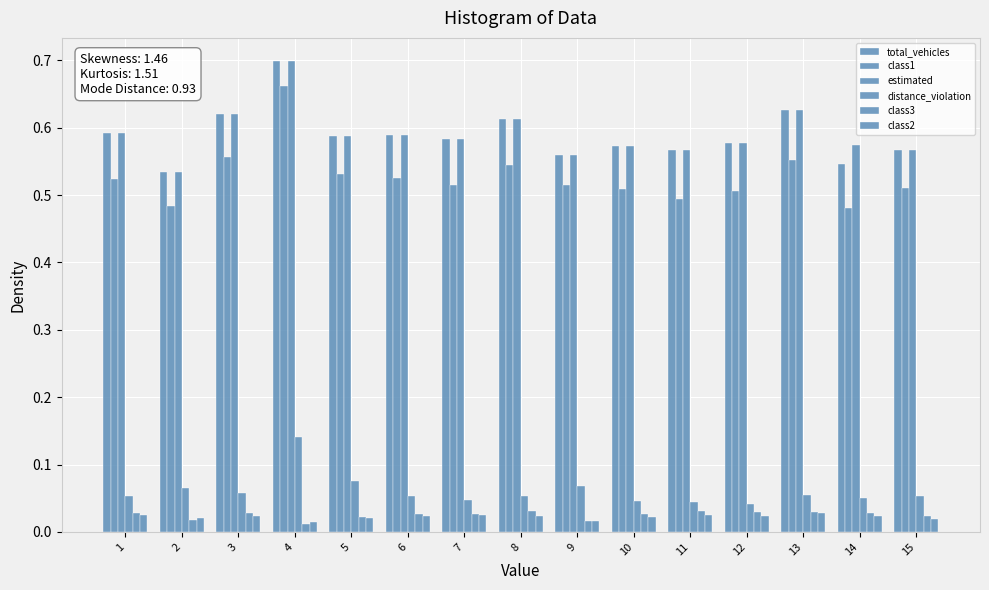

Reading left to right, what are all the values shown in this chart?

total_vehicles: 1=0.6	2=0.5	3=0.6	4=0.7	5=0.6	6=0.6	7=0.6	8=0.6	9=0.6	10=0.6	11=0.6	12=0.6	13=0.6	14=0.5	15=0.6
class1: 1=0.5	2=0.5	3=0.6	4=0.7	5=0.5	6=0.5	7=0.5	8=0.5	9=0.5	10=0.5	11=0.5	12=0.5	13=0.6	14=0.5	15=0.5
estimated: 1=0.6	2=0.5	3=0.6	4=0.7	5=0.6	6=0.6	7=0.6	8=0.6	9=0.6	10=0.6	11=0.6	12=0.6	13=0.6	14=0.6	15=0.6
distance_violation: 1=0.1	2=0.1	3=0.1	4=0.1	5=0.1	6=0.1	7=0.0	8=0.1	9=0.1	10=0.0	11=0.0	12=0.0	13=0.1	14=0.1	15=0.1
class3: 1=0.0	2=0.0	3=0.0	4=0.0	5=0.0	6=0.0	7=0.0	8=0.0	9=0.0	10=0.0	11=0.0	12=0.0	13=0.0	14=0.0	15=0.0
class2: 1=0.0	2=0.0	3=0.0	4=0.0	5=0.0	6=0.0	7=0.0	8=0.0	9=0.0	10=0.0	11=0.0	12=0.0	13=0.0	14=0.0	15=0.0